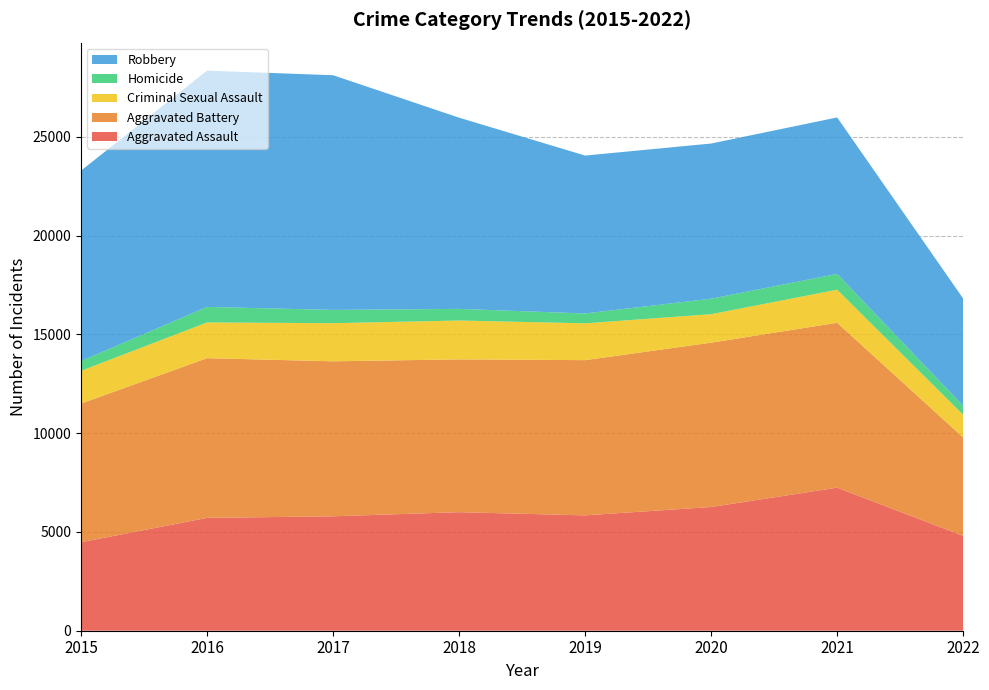

Reading left to right, what are all the values shown in this chart?

Aggravated Assault: 4480	5712	5793	6001	5840	6263	7242	4803
Aggravated Battery: 7018	8085	7845	7735	7857	8319	8348	4978
Criminal Sexual Assault: 1658	1809	1930	1967	1864	1441	1672	1148
Homicide: 496	786	672	589	498	785	801	457
Robbery: 9638	11960	11880	9679	7994	7855	7920	5428